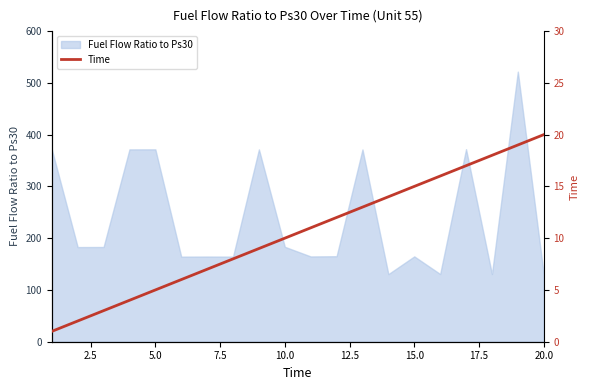

How many lines are shown in the chart?

1